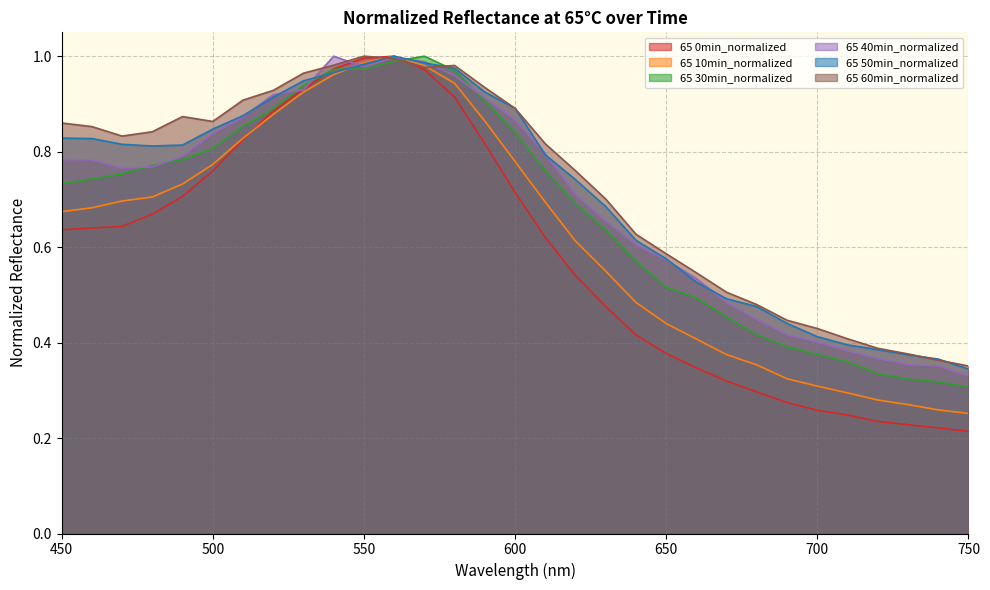

What is the greatest value displayed?

1.0